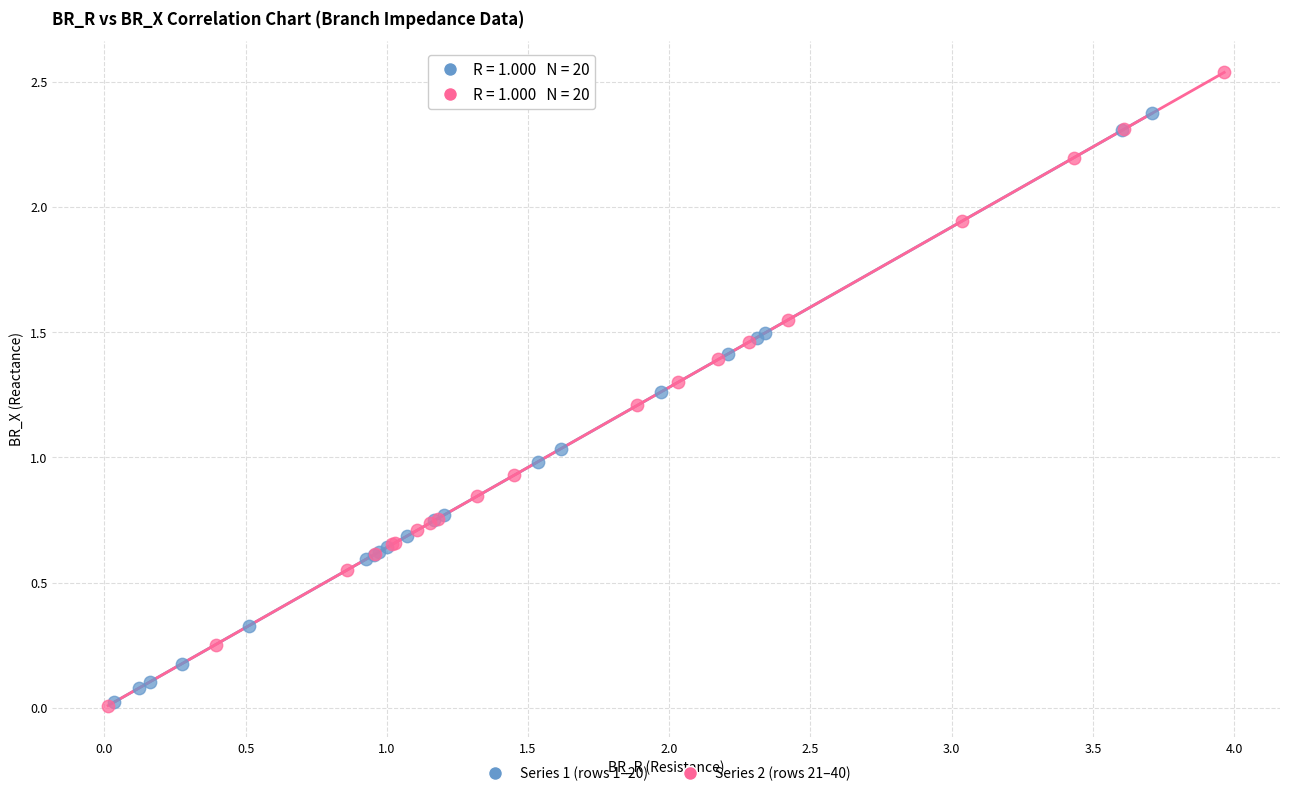

What are all the series names shown in the legend?

Series 1 (rows 1–20), Series 2 (rows 21–40)